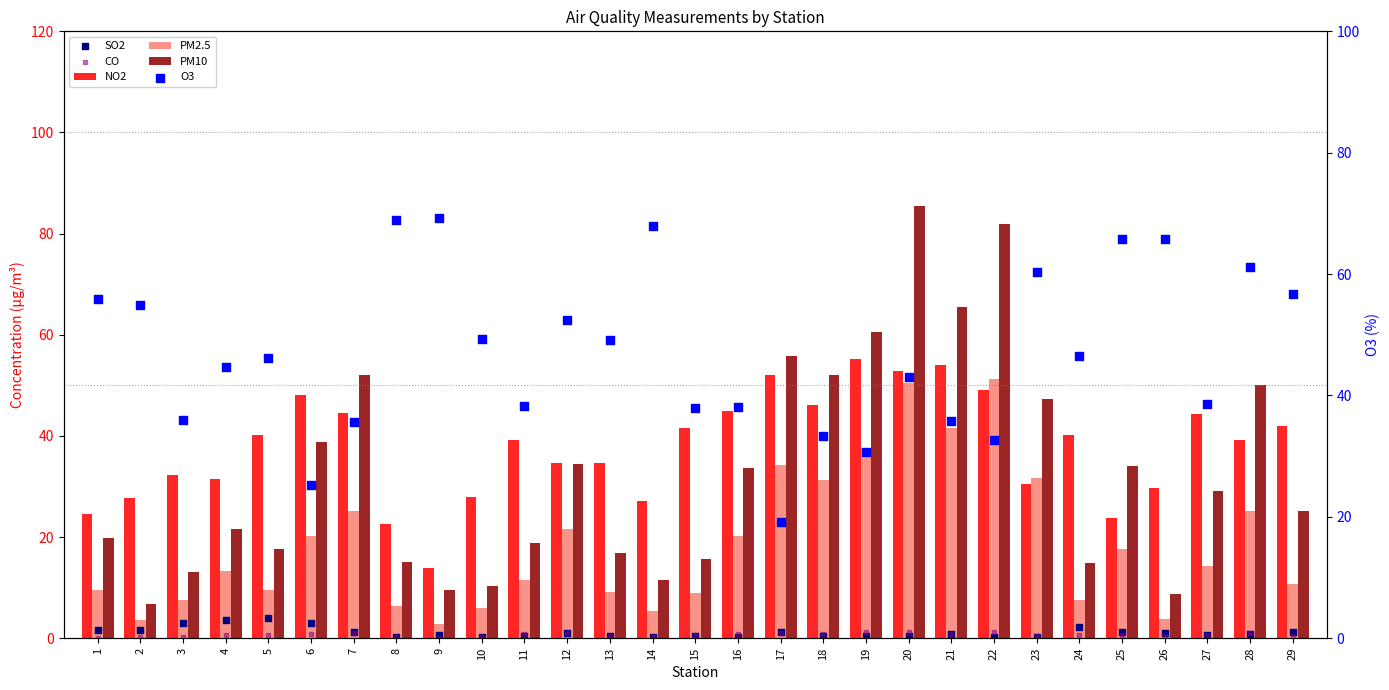

Which series has the largest Y range (max minus min)?

PM10